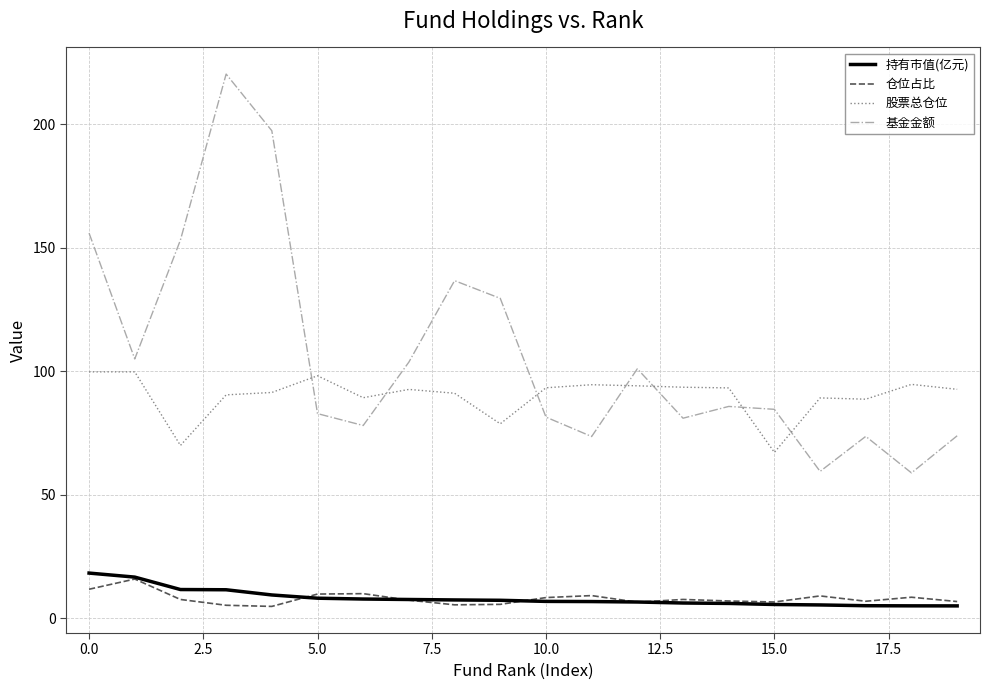

Which series has the largest total across all categories?

基金金额